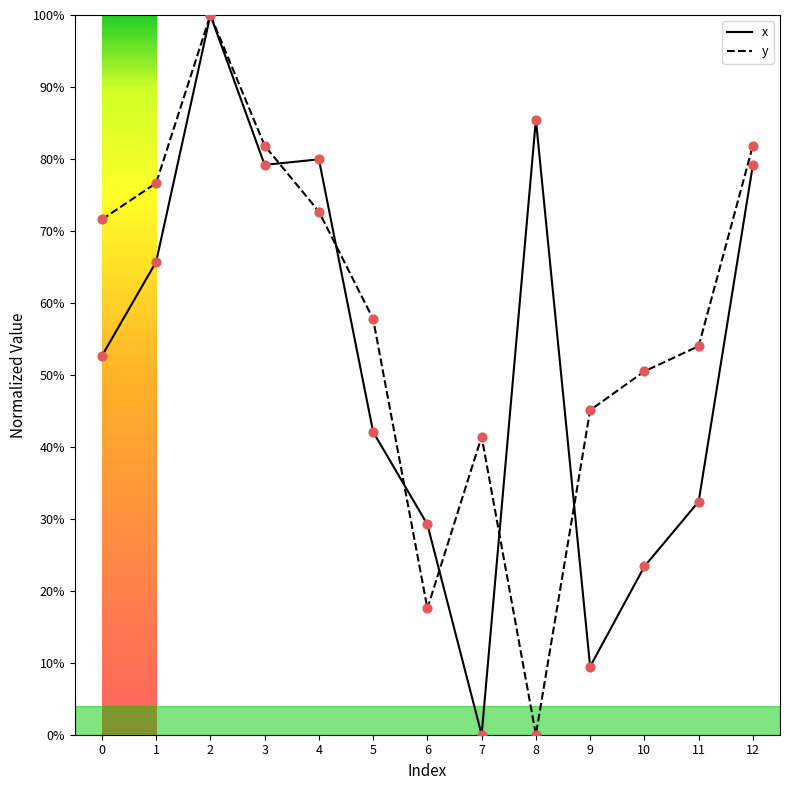

What are all the series names shown in the legend?

x, y